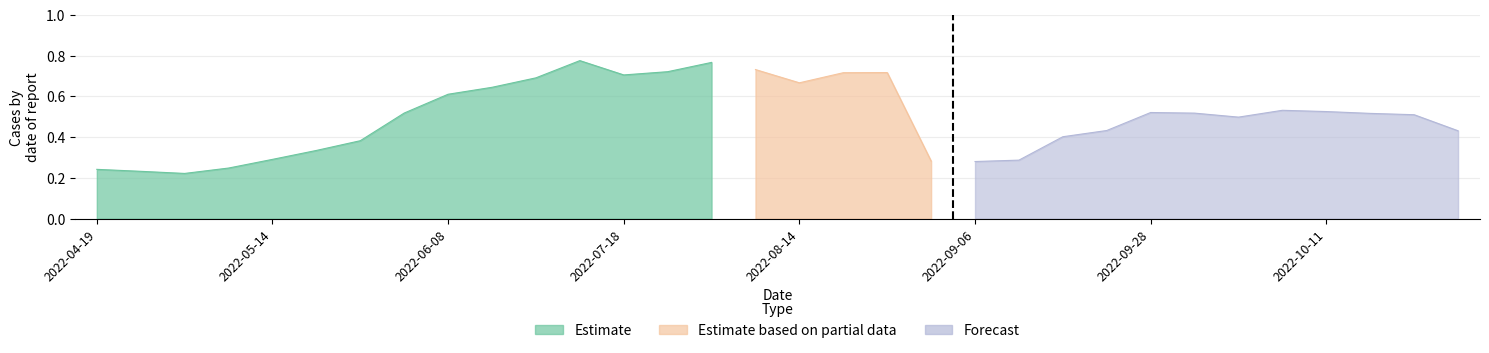

After their last crossing, which series has the higher values: Forecast or Estimate?

Forecast